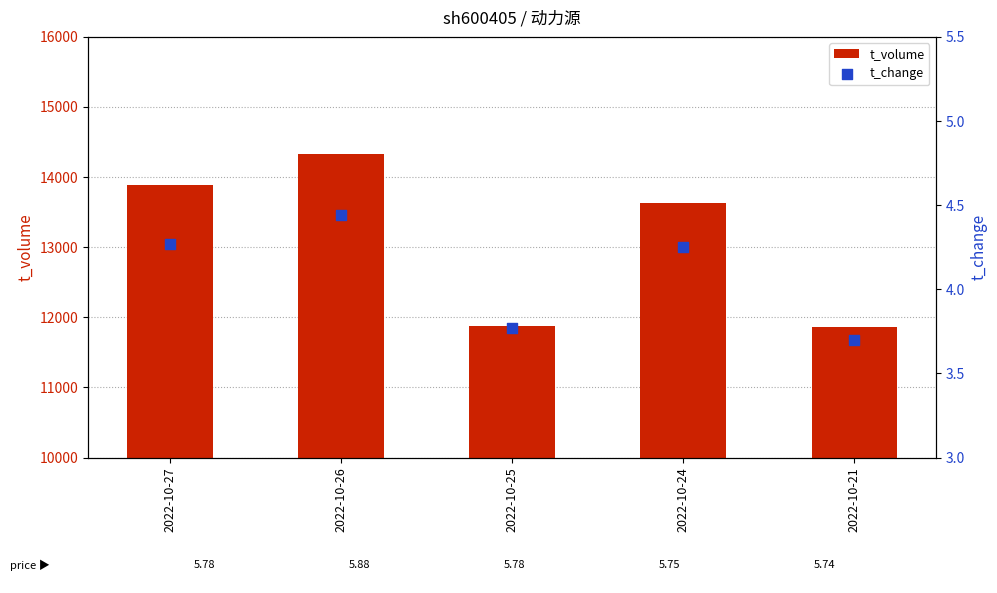

At which category is the sum across all series the highest?

2022-10-26